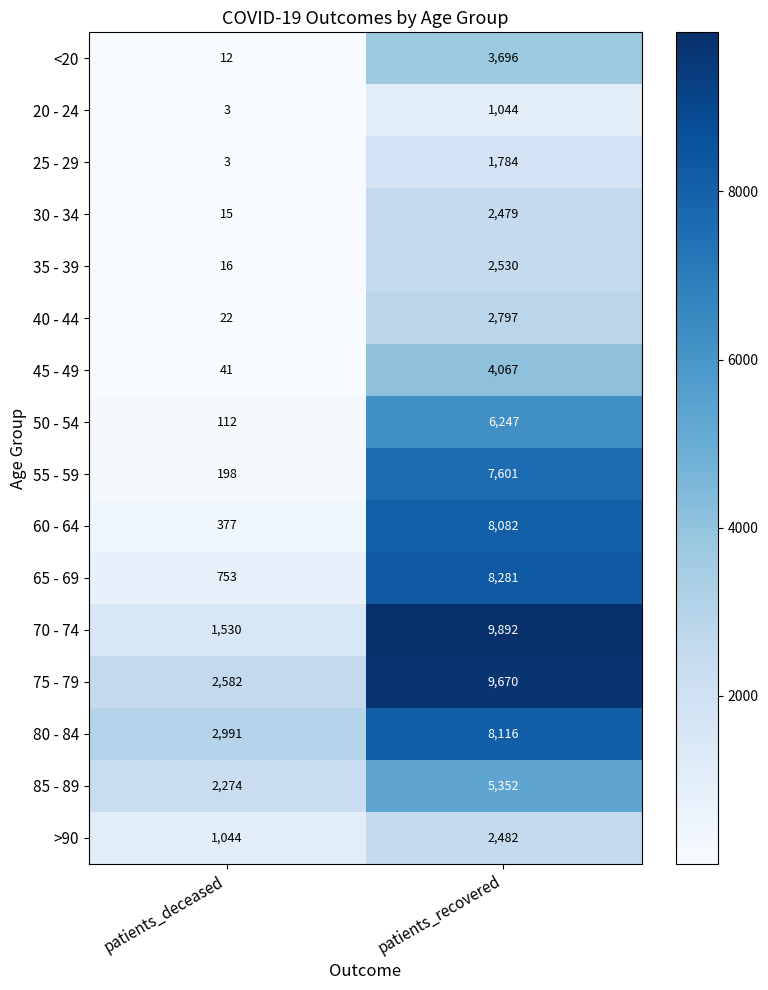

The value of 85 - 89 at patients_deceased is 2274. True or false?

True